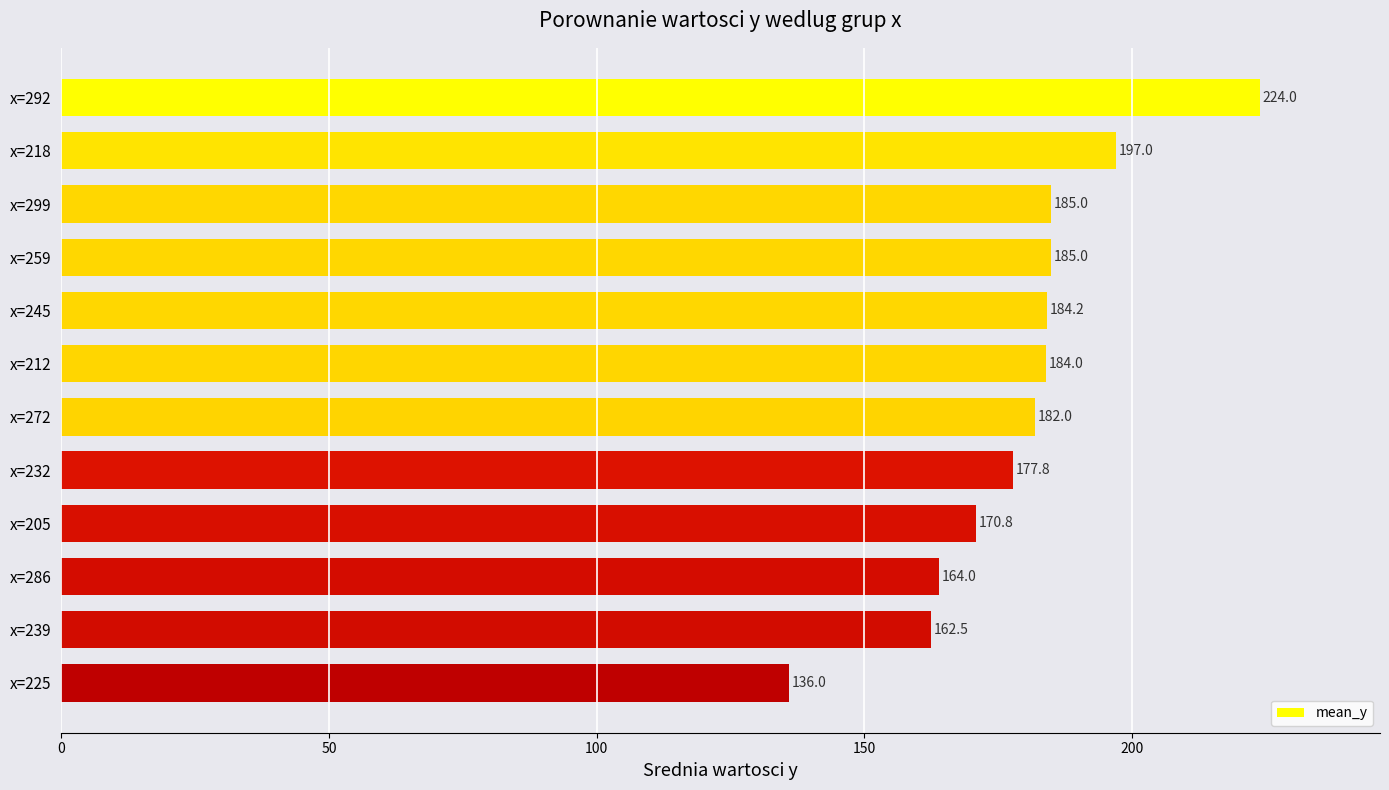

What is the average value?

179.4